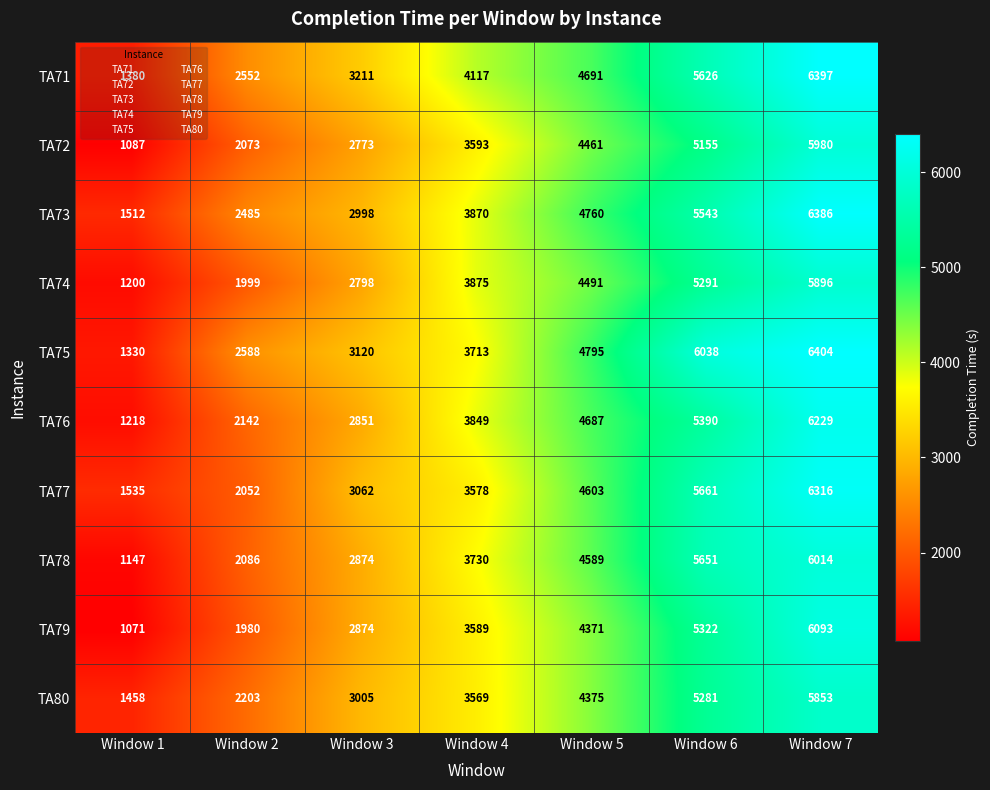

What is the approximate value of TA78 at Window 5, to the nearest 10?

4590